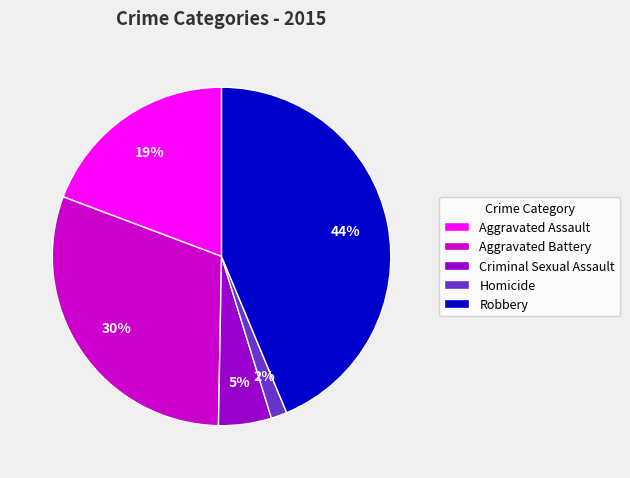

Which slice is the largest?

Robbery